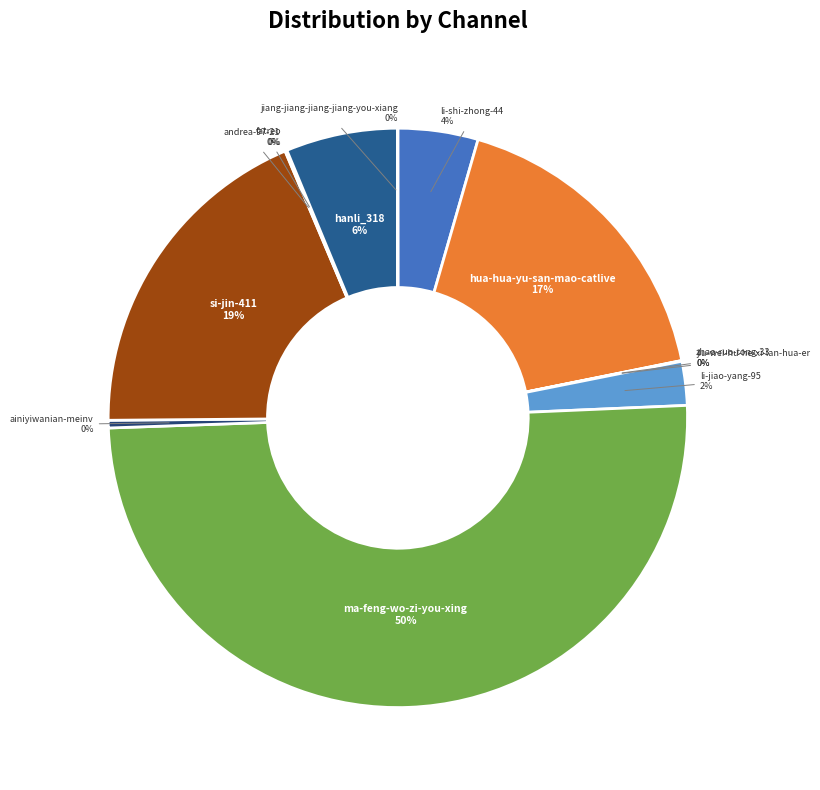

To the nearest percent, what is the average slice percentage?

8%